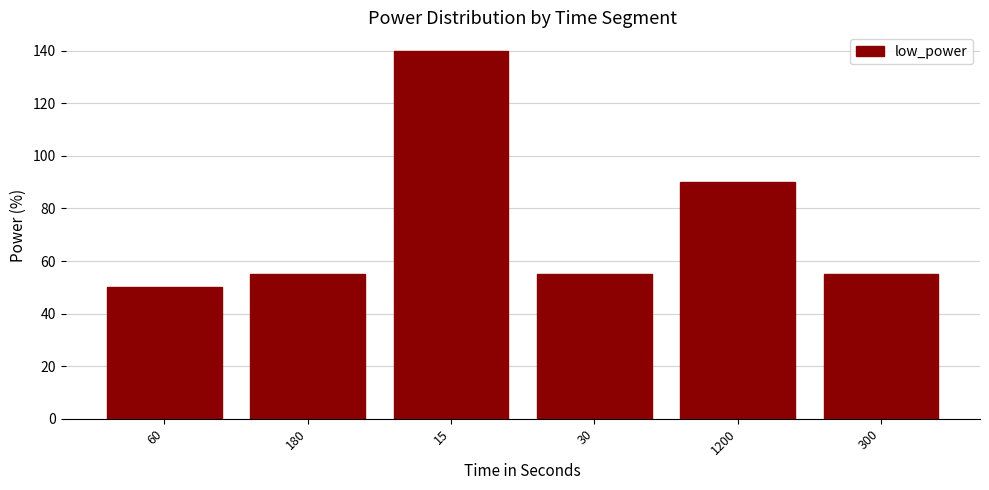

Read the value at 15, to the nearest 5.

140